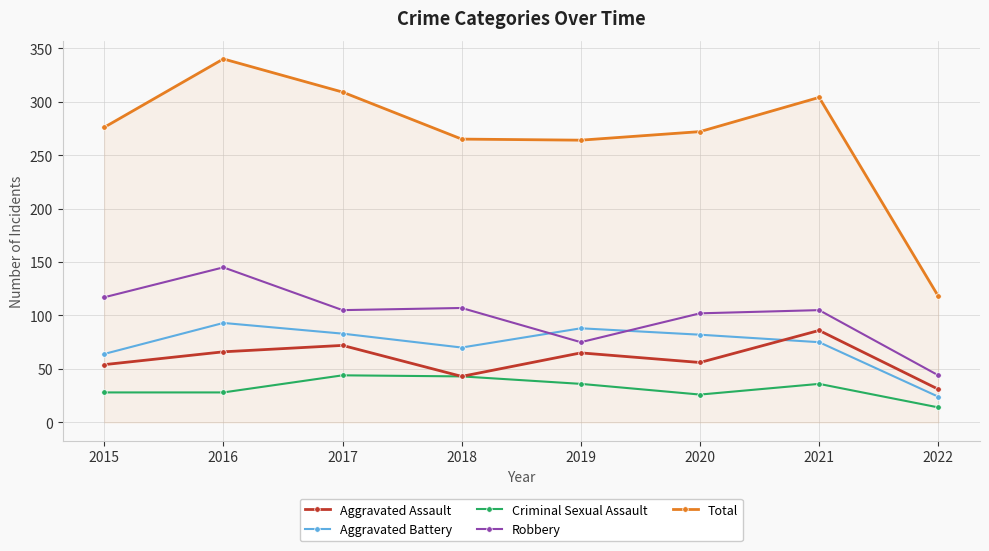

How many lines are shown in the chart?

5